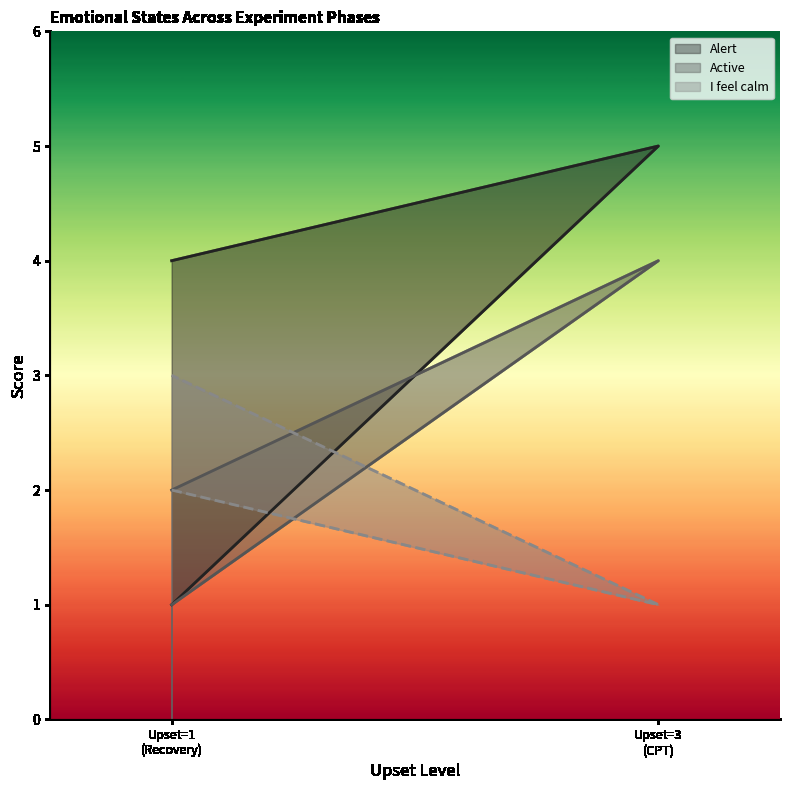

What is the total value across all series at Upset=3 (CPT)?

10